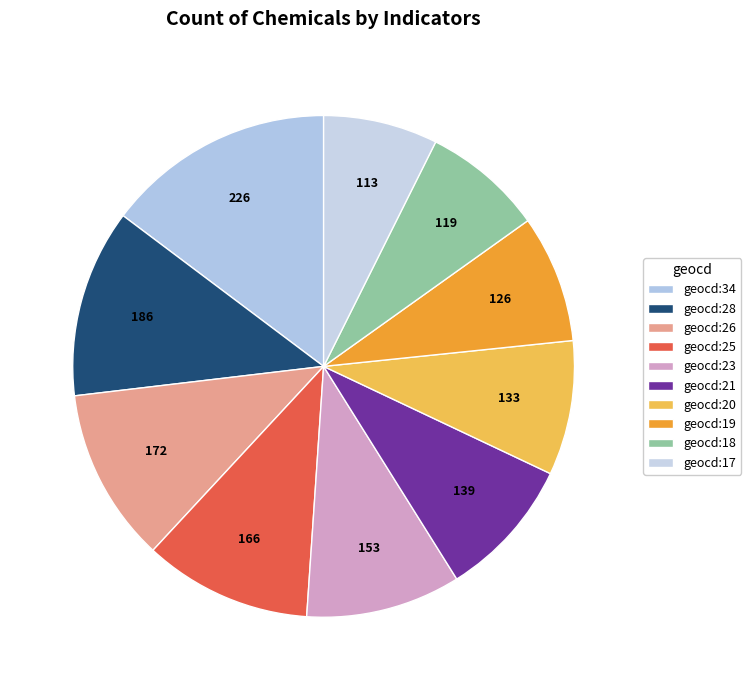

Is there a majority slice in this chart?

No